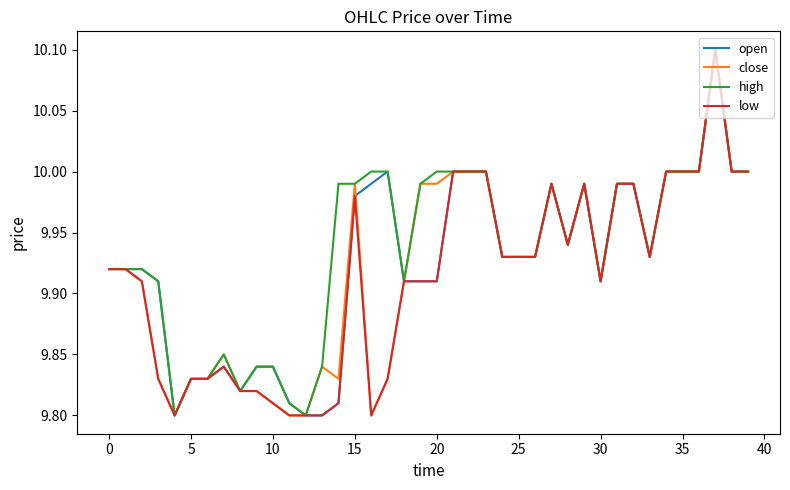

List the series in order of their overall mean, highest first.

high, open, close, low